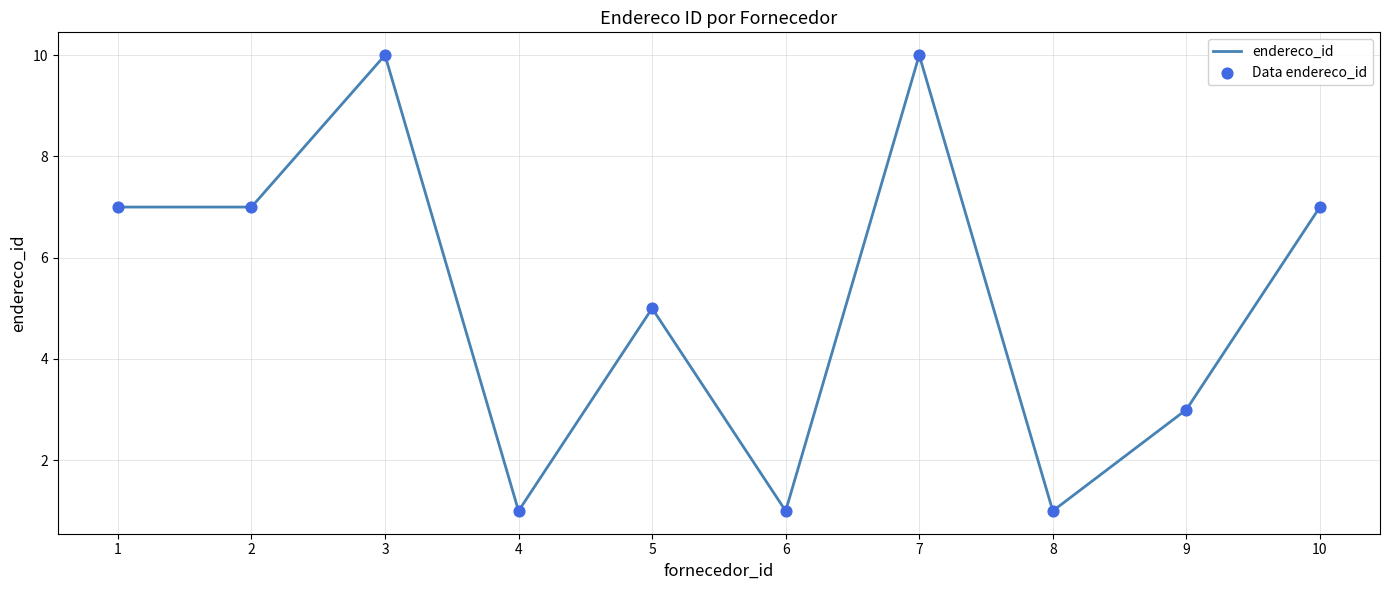

What is the change in value from 2 to 3?

+3